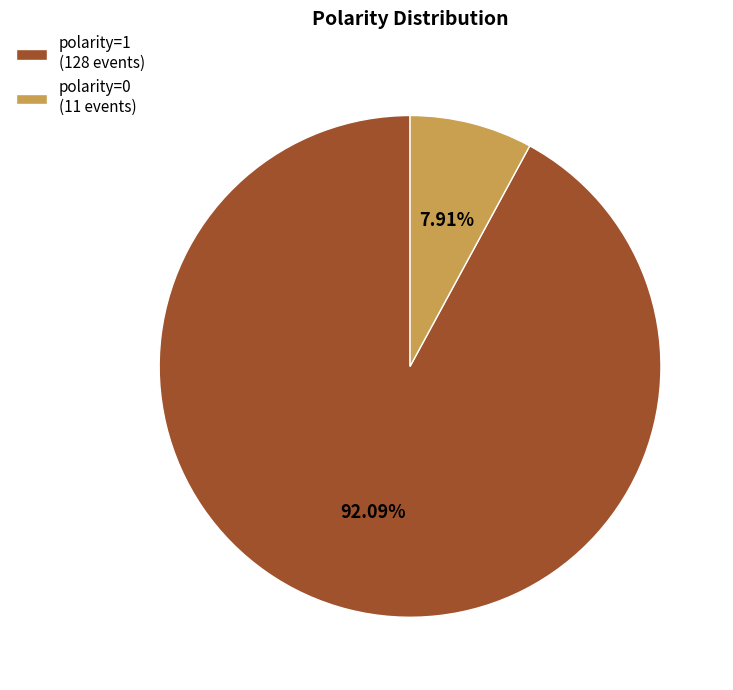

Which slice is the largest?

polarity=1